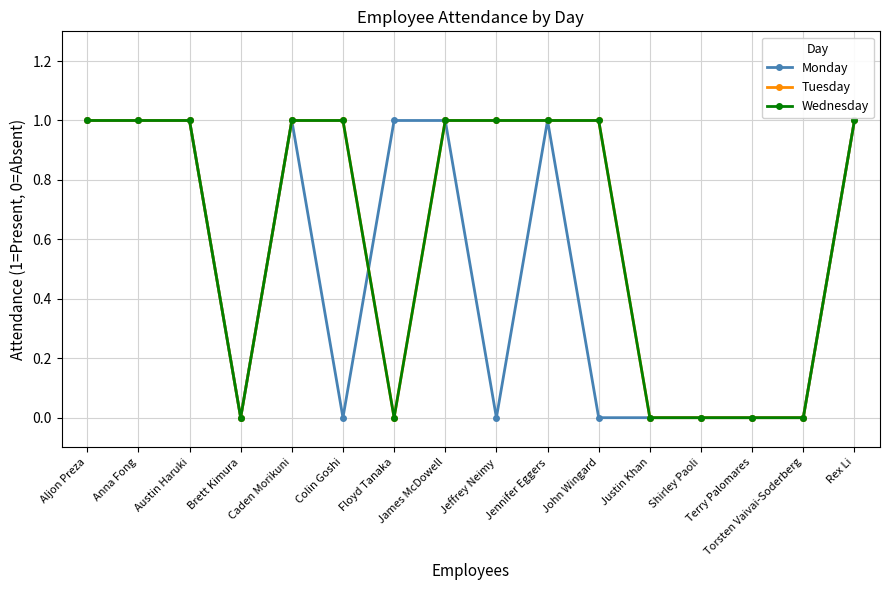

Does the chart display data point markers on the line(s)?

Yes